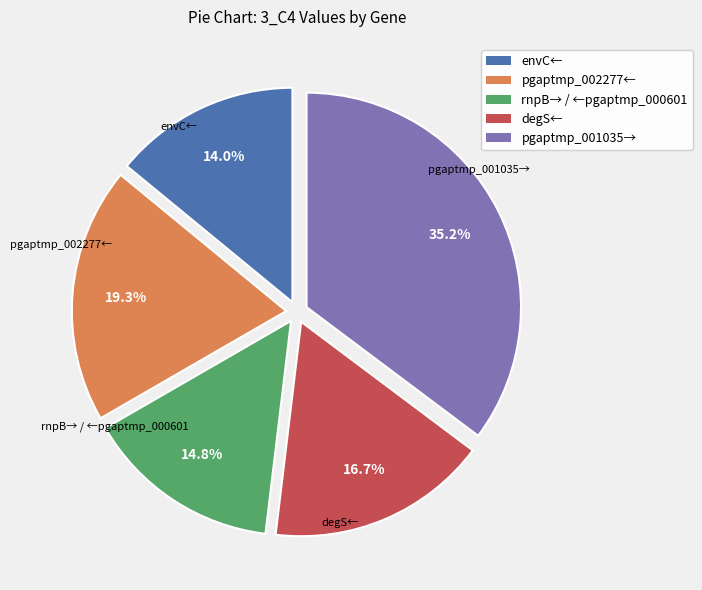

Which slice is the smallest?

envC←